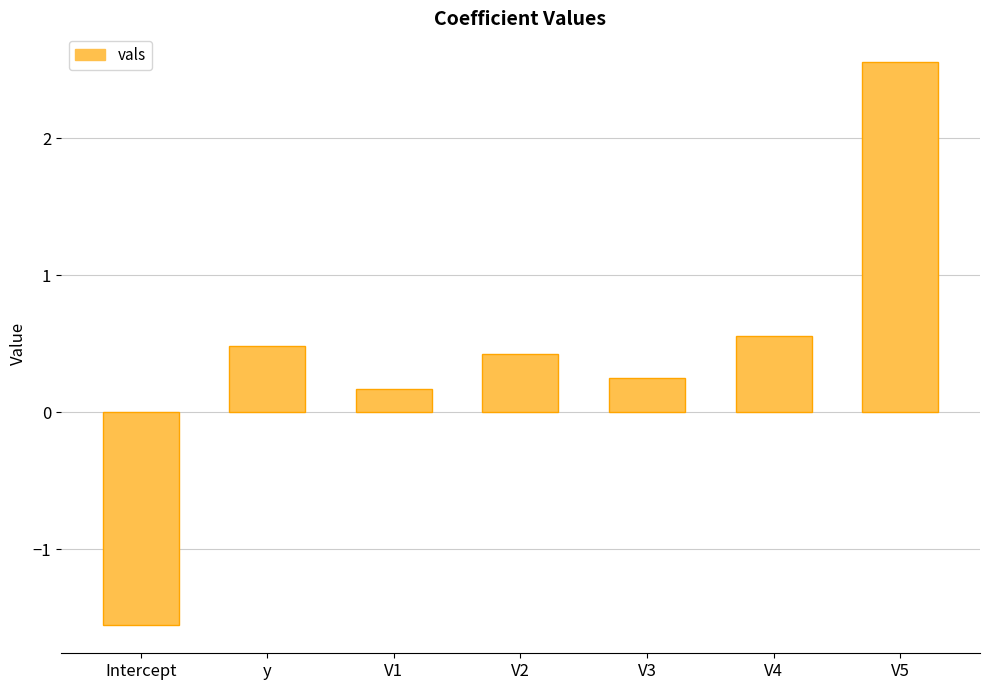

List the labels in order of value, largest first.

V5, V4, y, V2, V3, V1, Intercept